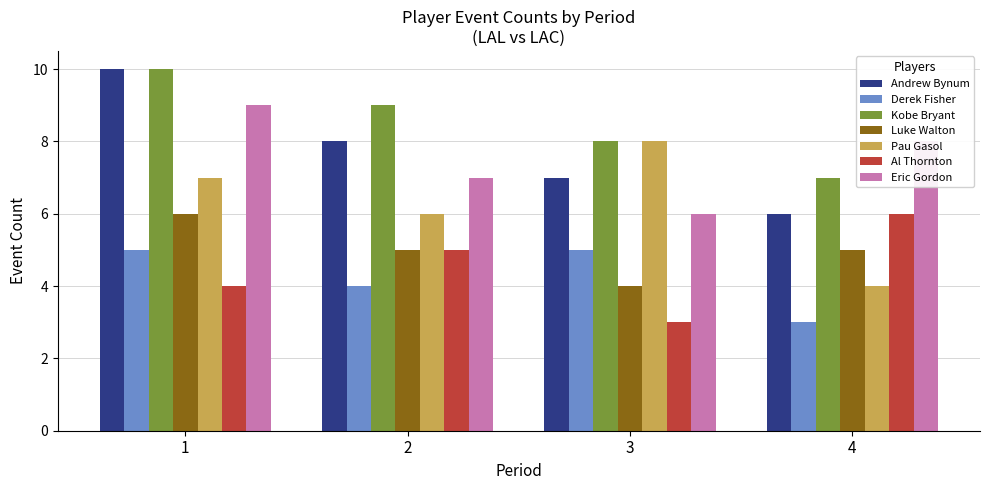

List the labels in order of Eric Gordon value, smallest first.

3, 2, 4, 1